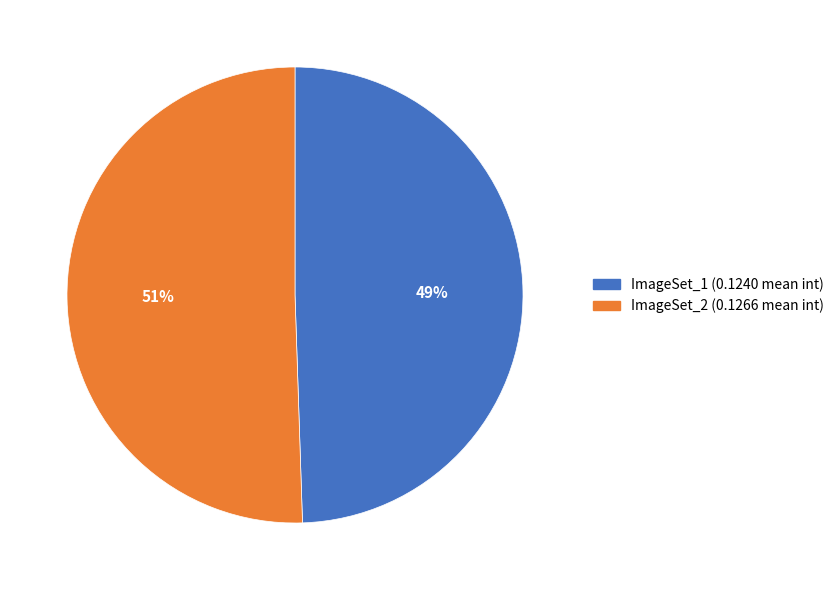

Is the sum of ImageSet_1 and ImageSet_2 greater than half?

Yes